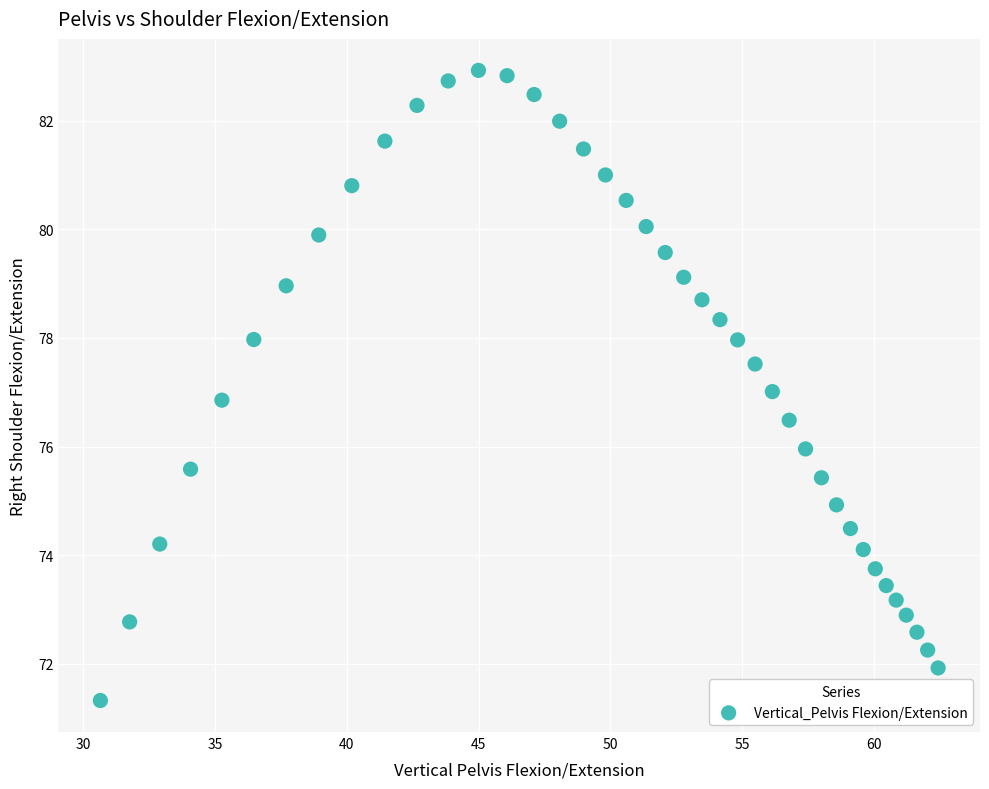

What is the range of X values (max minus min)?

31.8